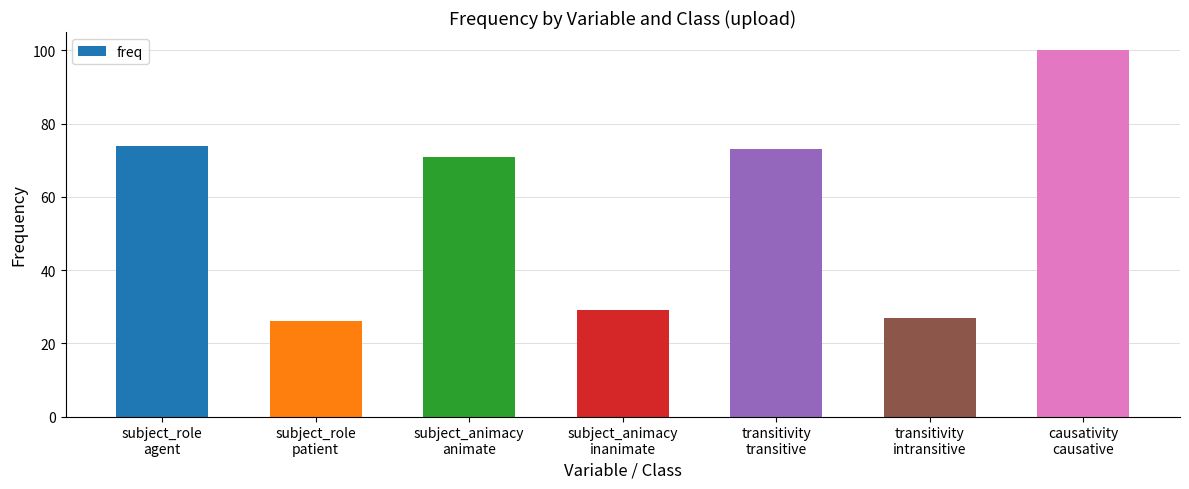

What is the value of the 5th bar from the left?

73